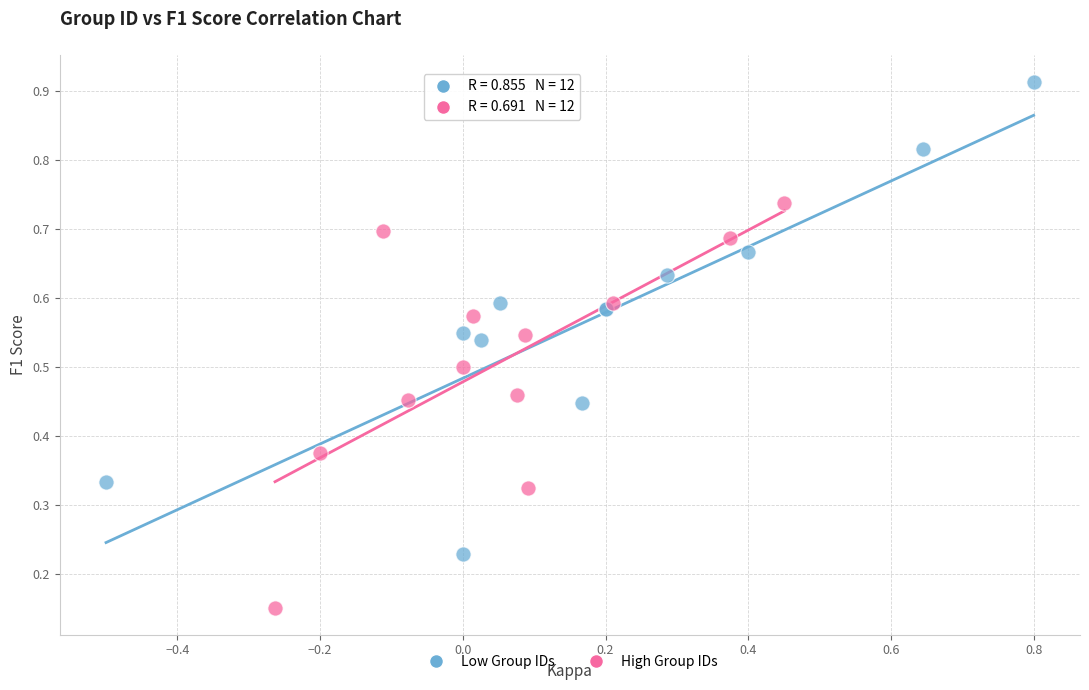

Which series reaches the maximum Y coordinate?

Low Group IDs